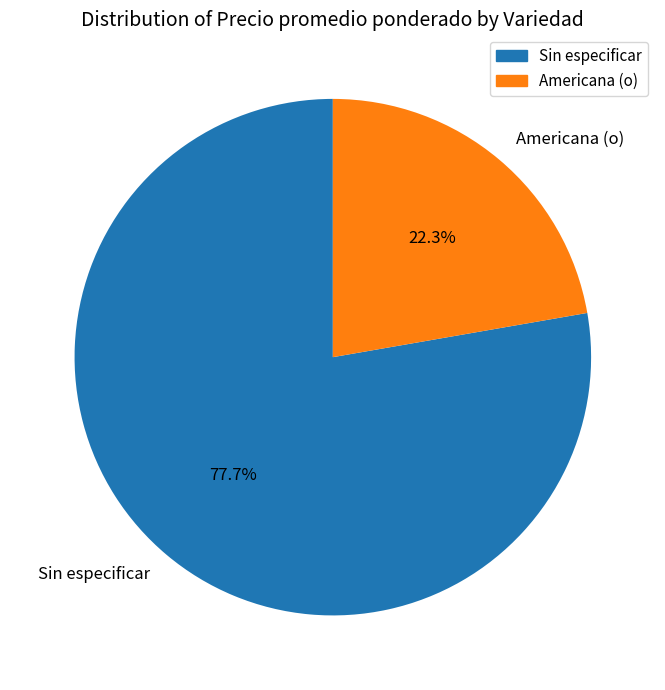

Do Sin especificar and Americana (o) together represent more than half of the pie?

Yes